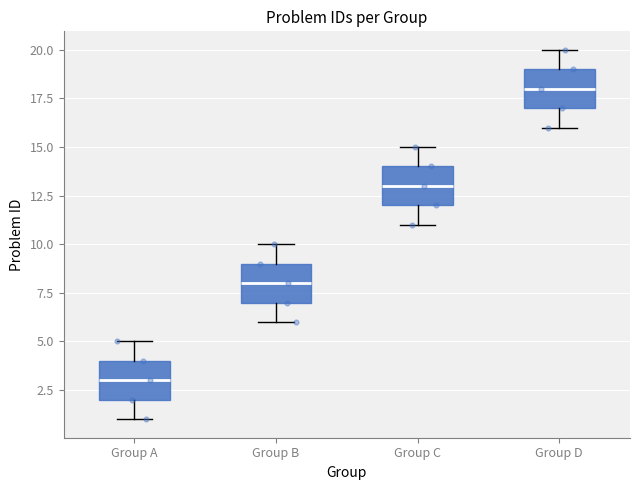

Which box's median line is the highest?

Group D